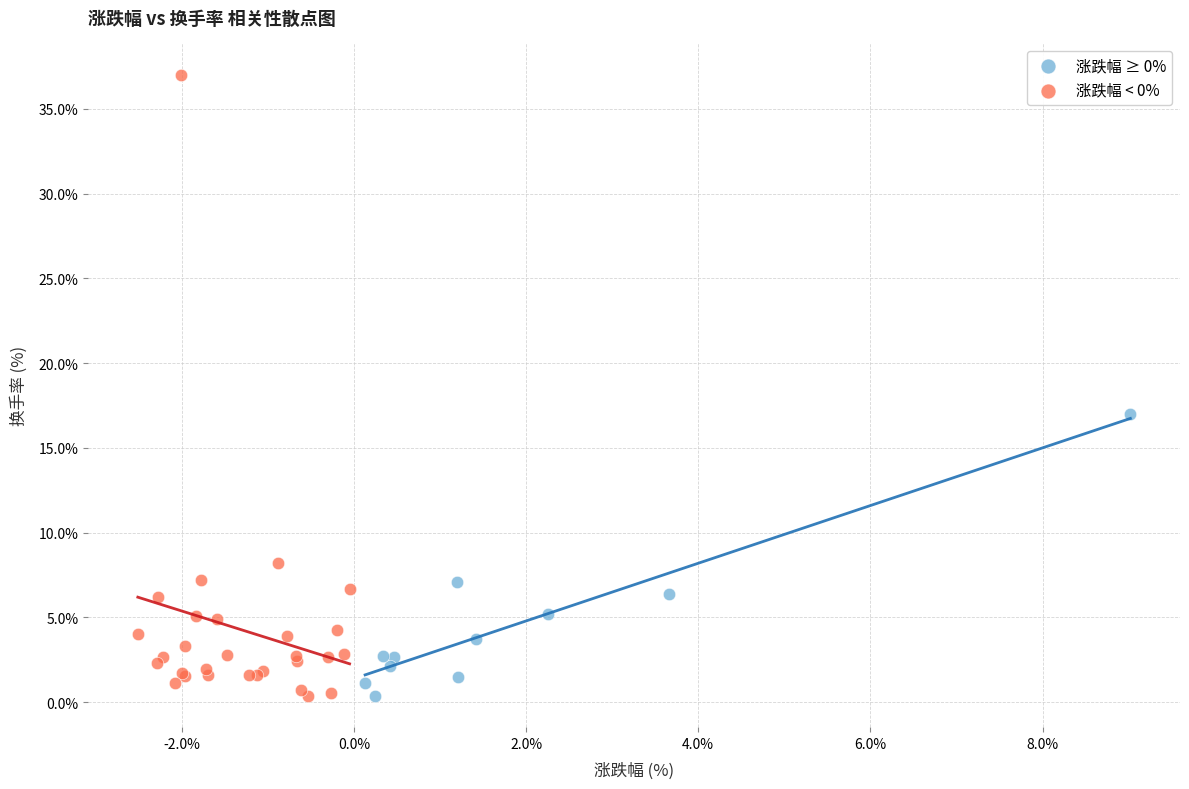

Which series reaches the maximum Y coordinate?

涨跌幅 < 0%